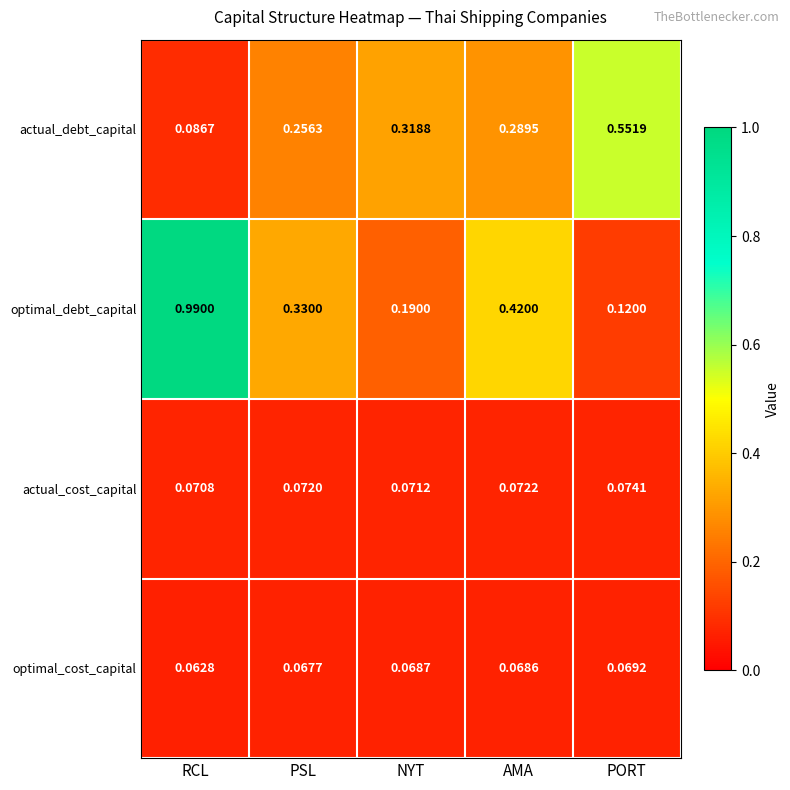

Is the value of optimal_debt_capital at NYT greater than the value of actual_cost_capital at NYT?

Yes